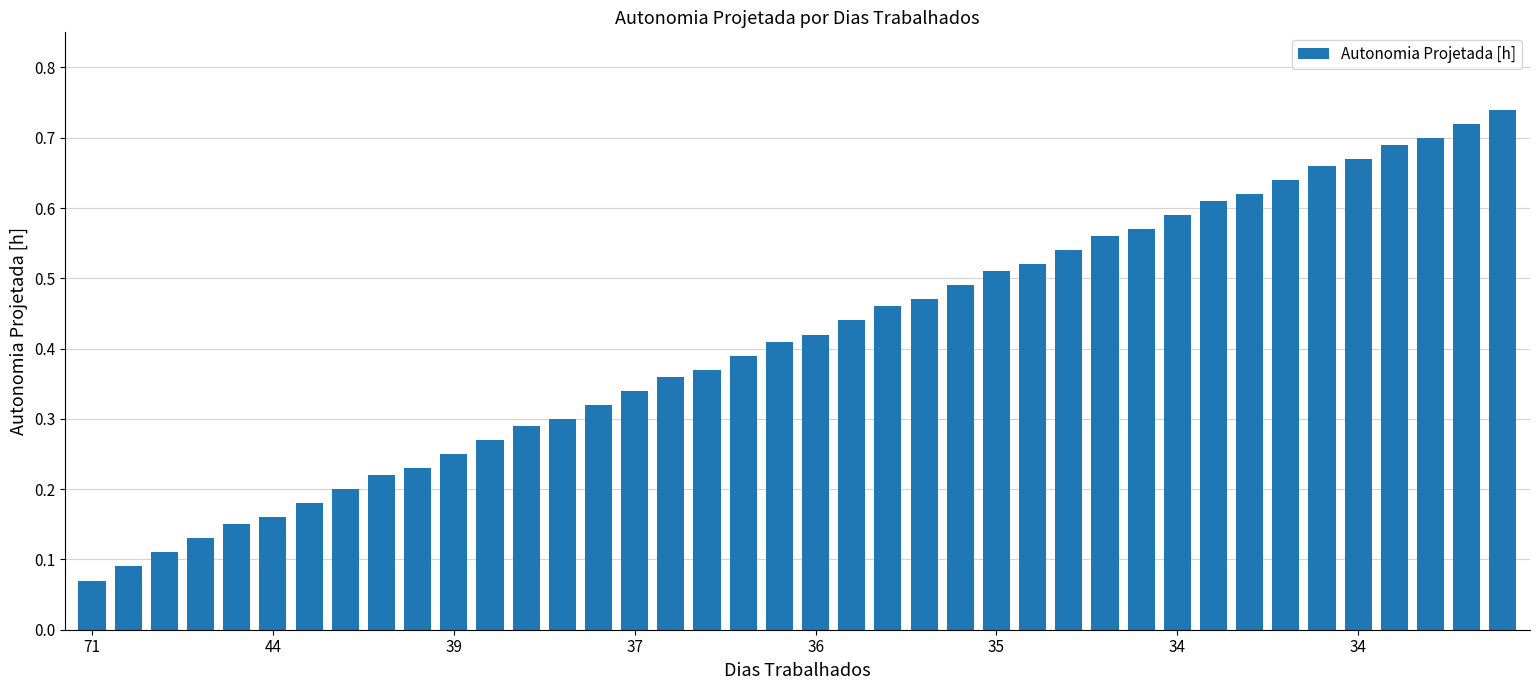

Count the values in the range 0 to 1.

40